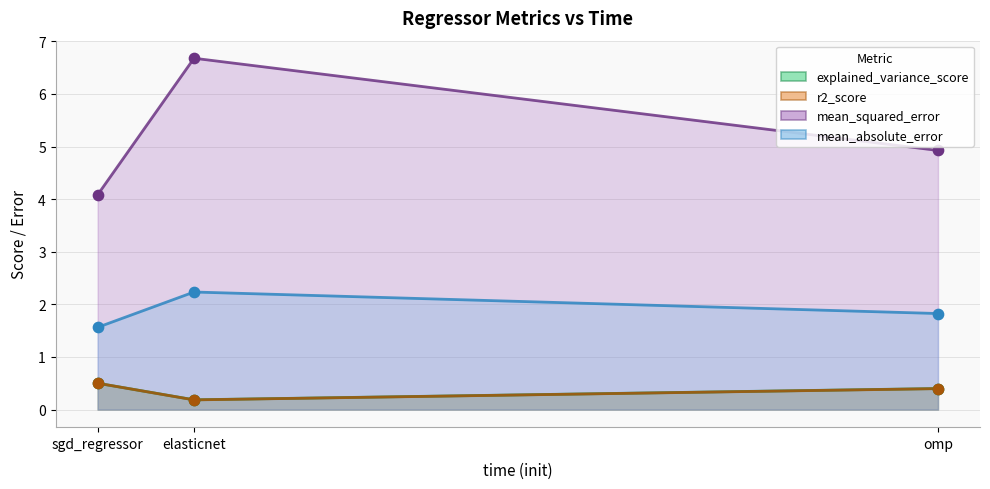

Is the value of r2_score at sgd_regressor greater than the value of mean_squared_error at elasticnet?

No